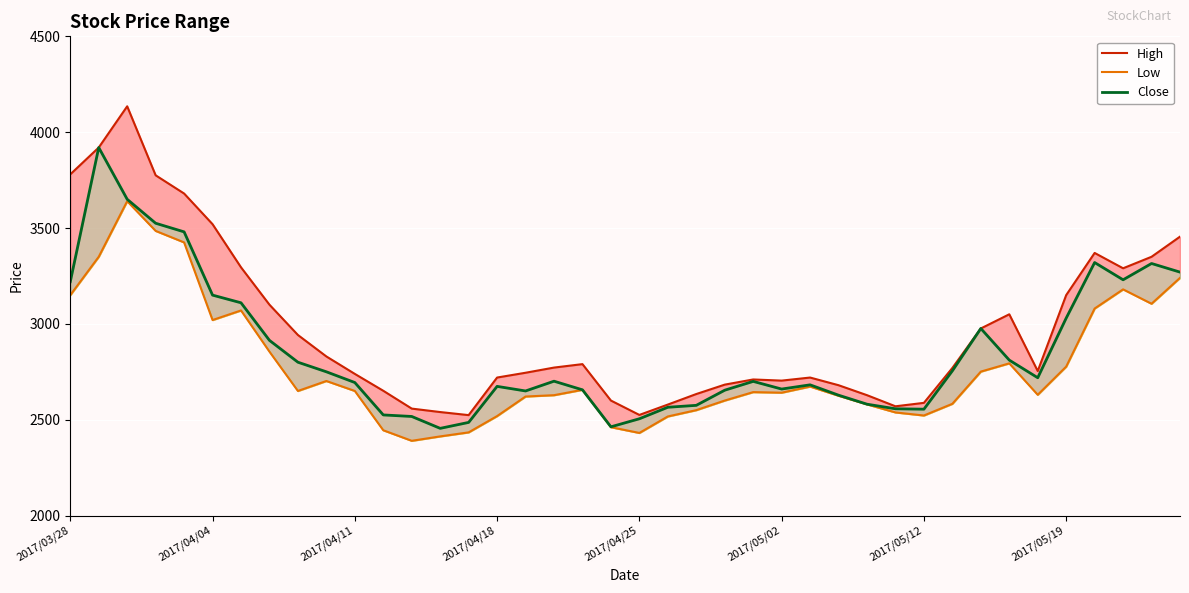

True or false: High and Close intersect in this chart.

False